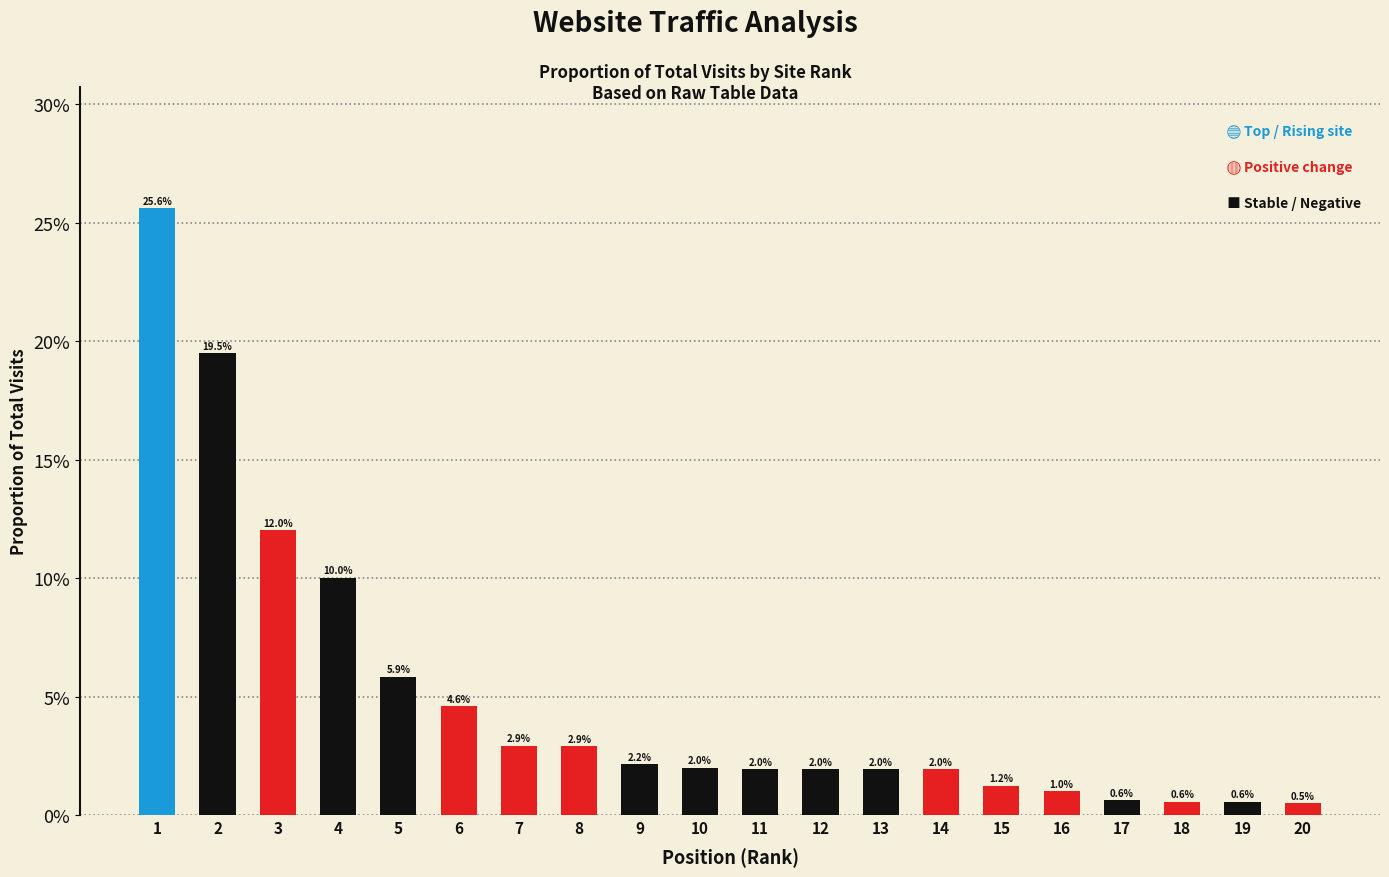

Between 19 and 17, which is larger?

17